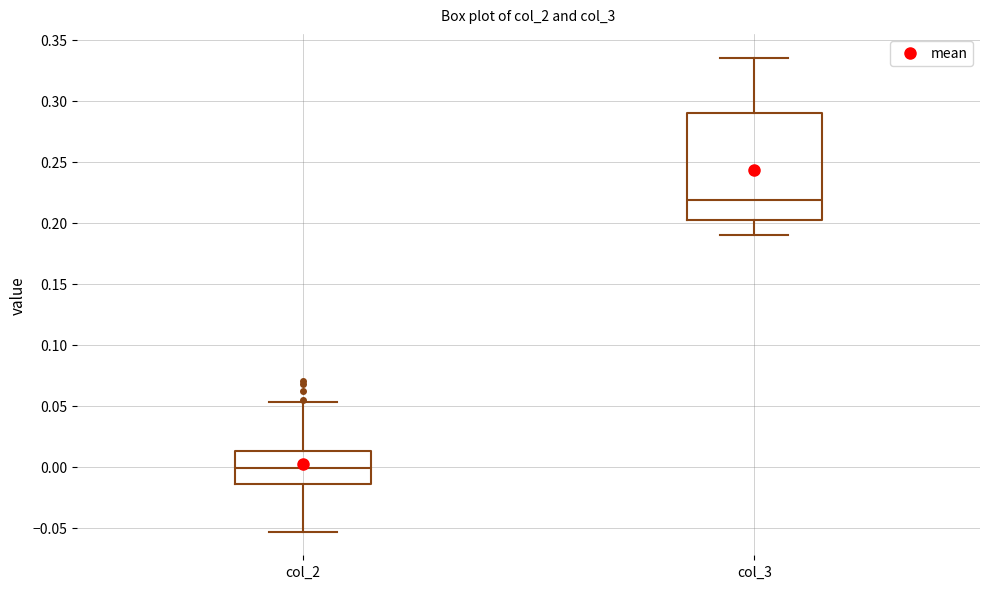

Comparing the boxes themselves (not the whiskers), which one is the tallest?

col_3